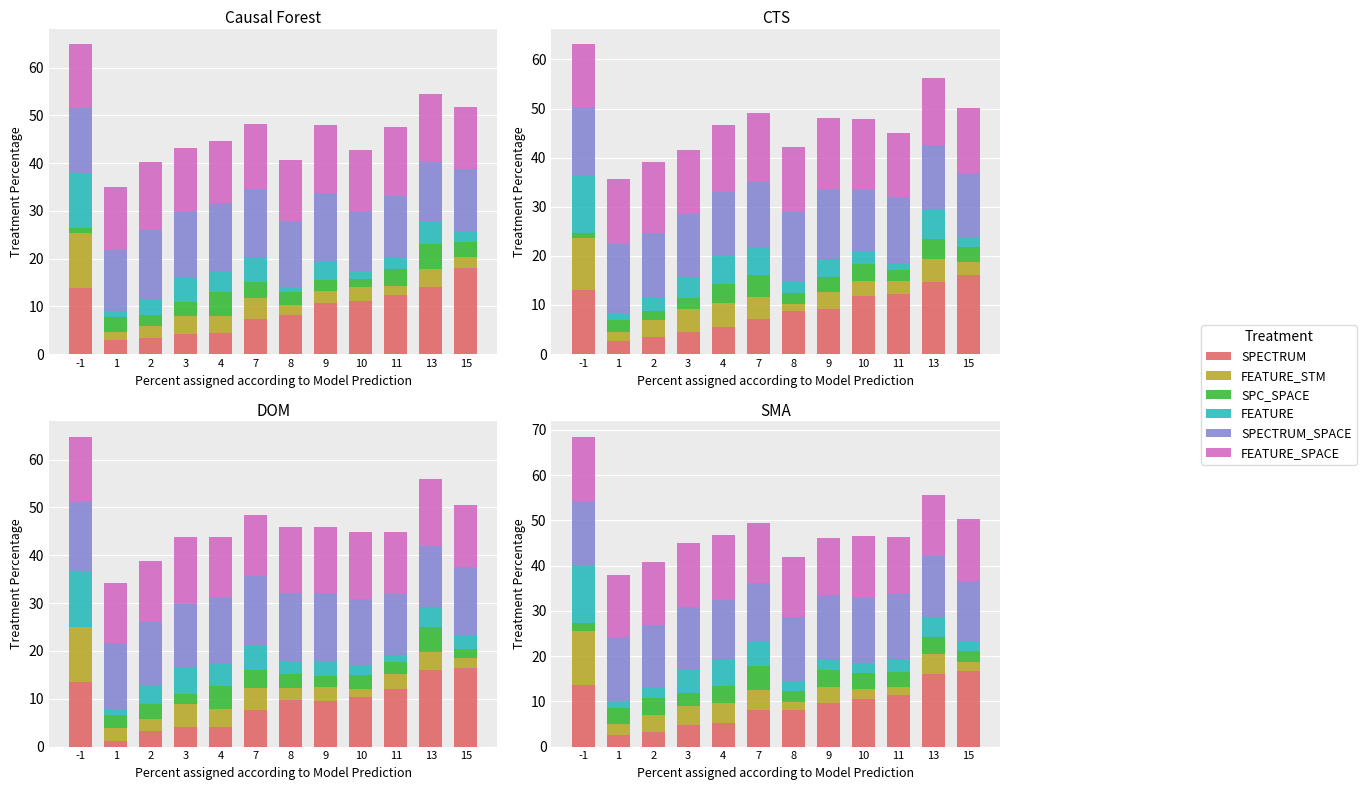

Rank the categories by SPECTRUM value from lowest to highest.

1, 2, 3, 4, 7, 8, 9, 10, 11, -1, 13, 15